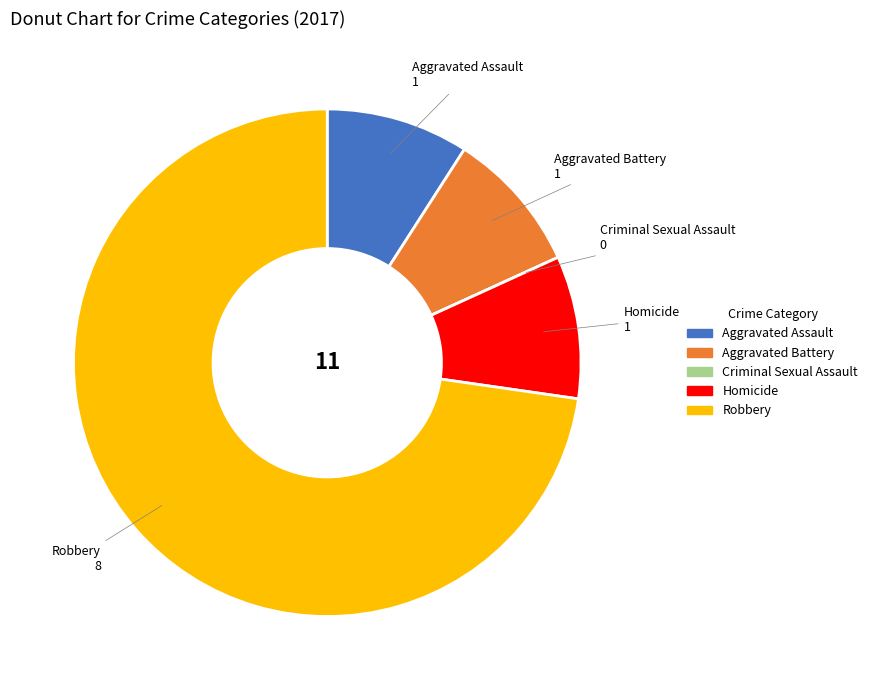

Is there a majority slice in this chart?

Yes